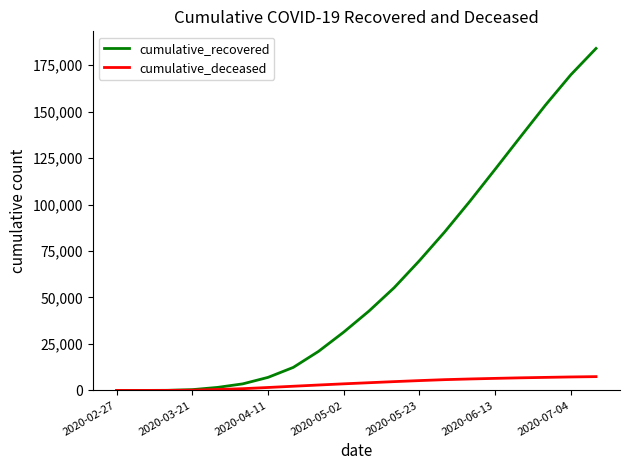

List the series in order of their overall mean, lowest first.

cumulative_deceased, cumulative_recovered